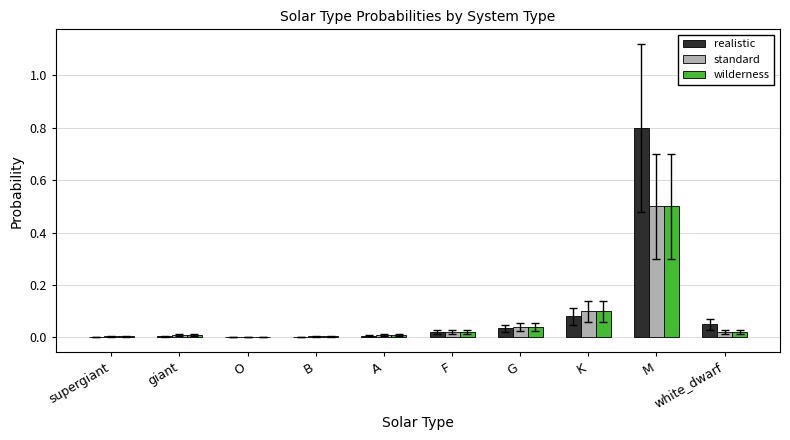

Which series has the largest range (max minus min)?

realistic